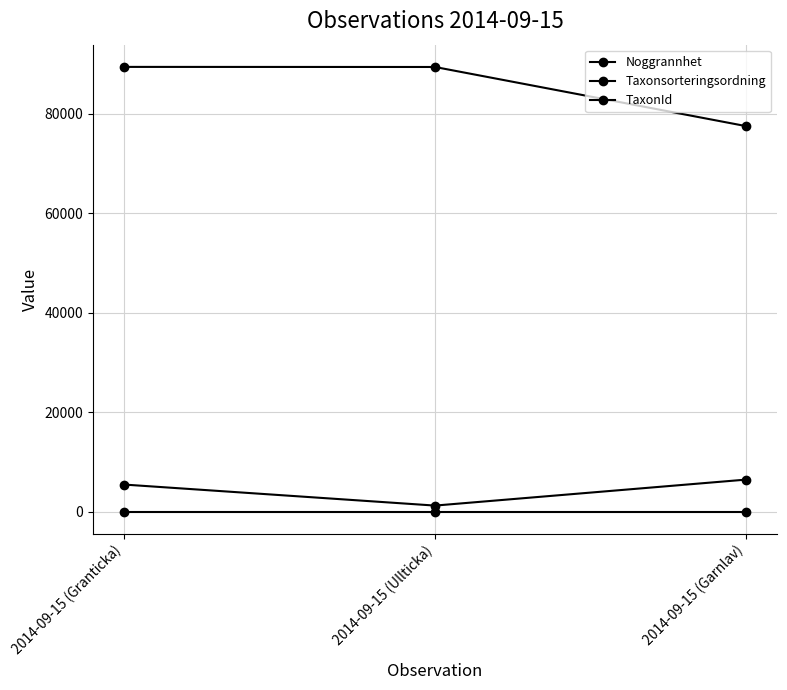

Rank the categories by Taxonsorteringsordning value from lowest to highest.

2014-09-15 (Garnlav), 2014-09-15 (Ullticka), 2014-09-15 (Granticka)